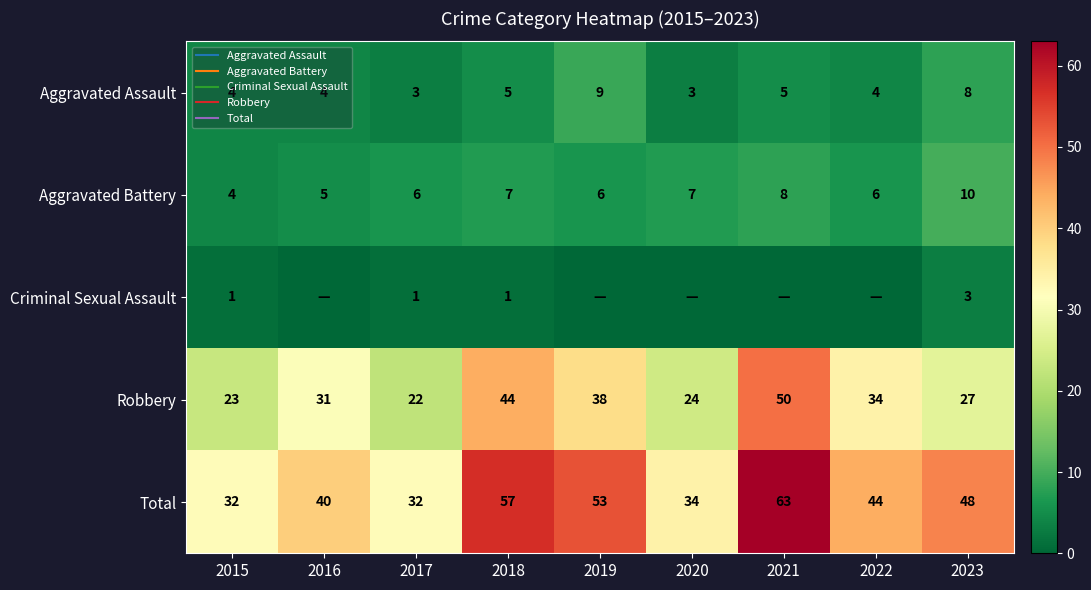

At which category is the sum across all series the highest?

2021